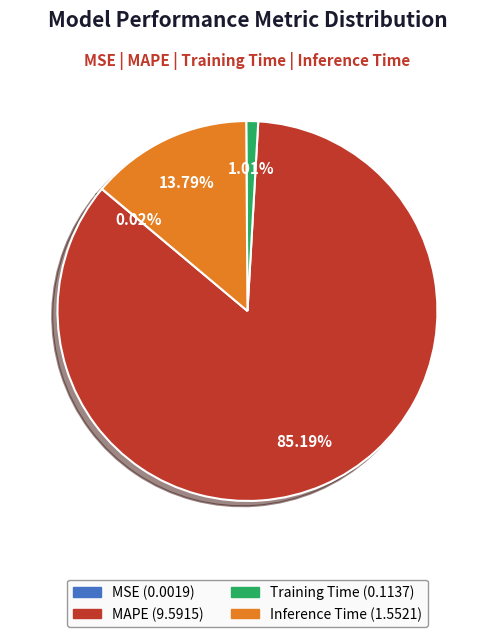

What is the majority slice?

MAPE